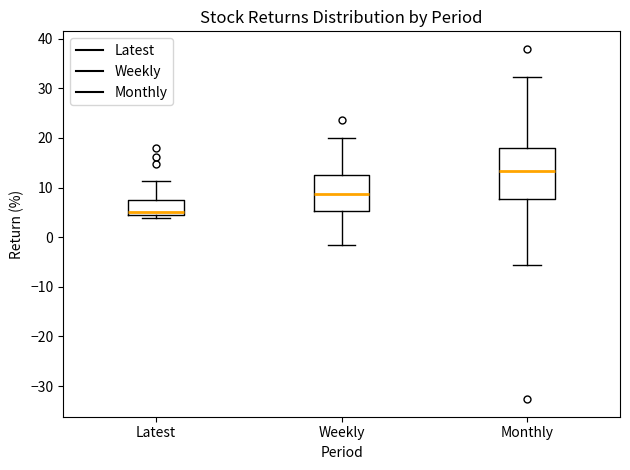

Reading left to right, transcribe this box plot: for each box, give where its median line is, the range the box spans, and where its two whiskers end, as read against the y-axis. The values are not printed on the chart, so give them approximately, as read against the axis.

Latest: median 5, box 4 to 7, whiskers 4 (just below the box's lower edge) to 11
Weekly: median 9, box 5 to 12, whiskers -1 to 20
Monthly: median 13, box 8 to 18, whiskers -6 to 32